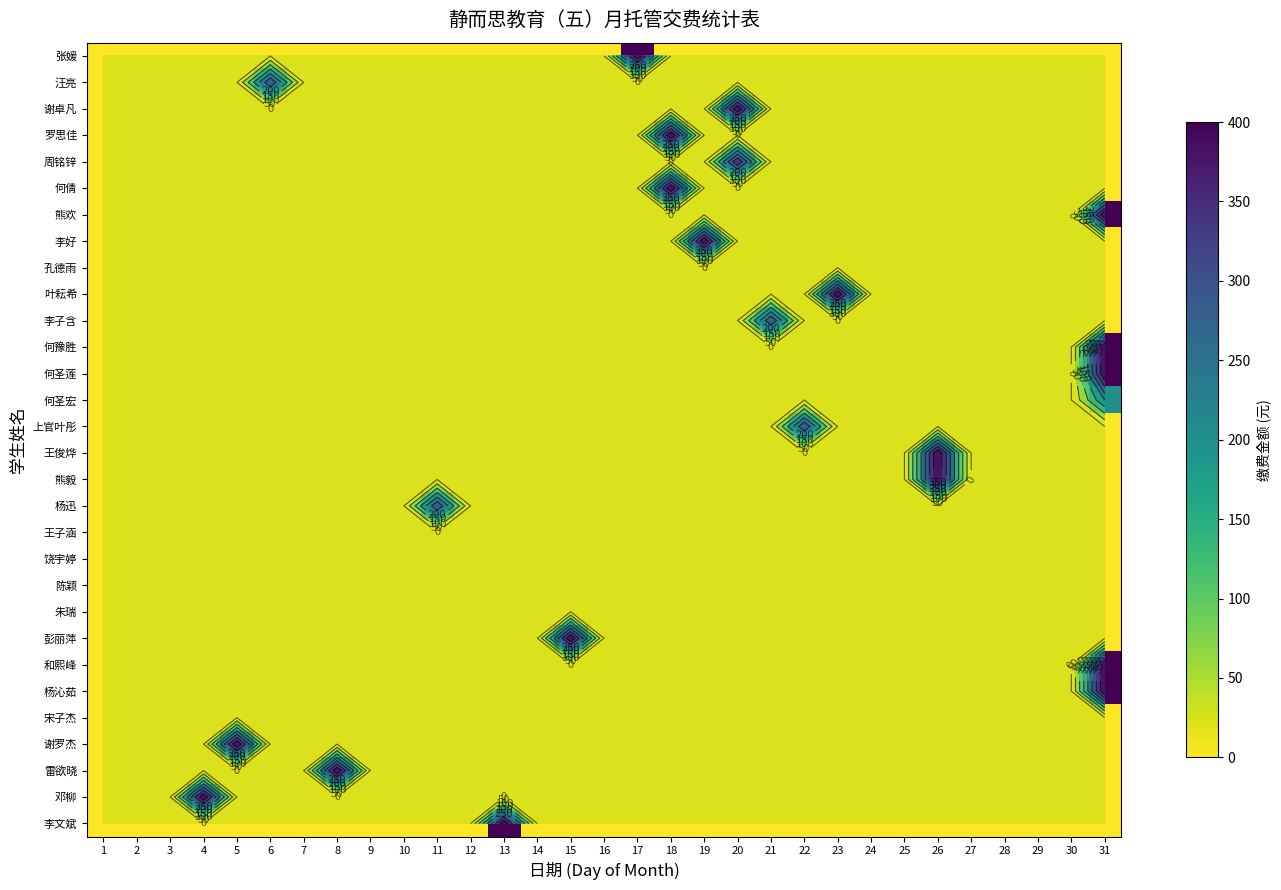

How many distinct data groups are displayed?

30